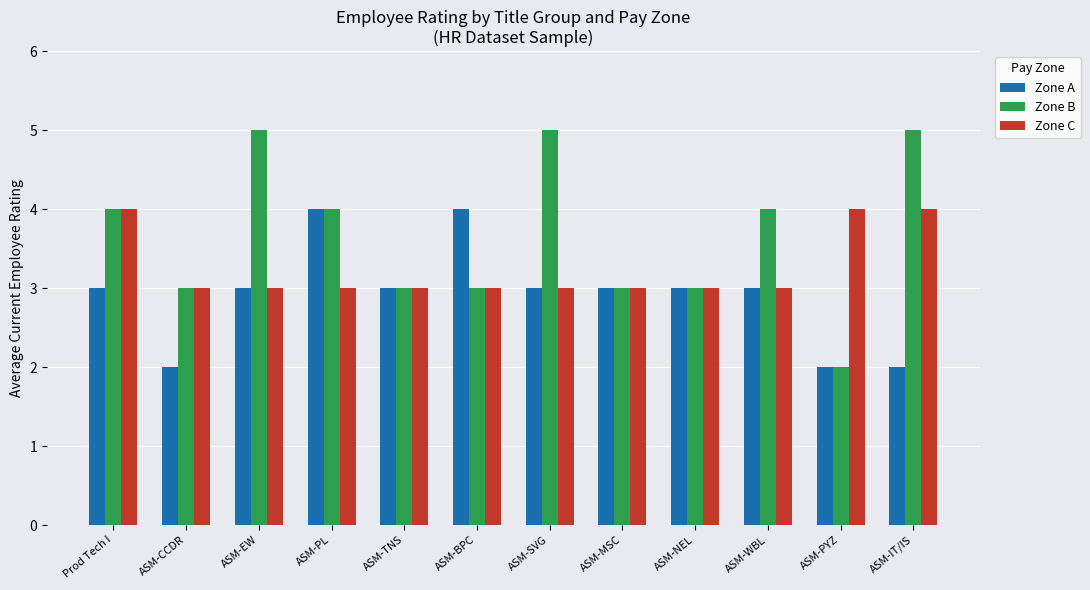

The value of Zone B at ASM-SVG is 8. True or false?

False